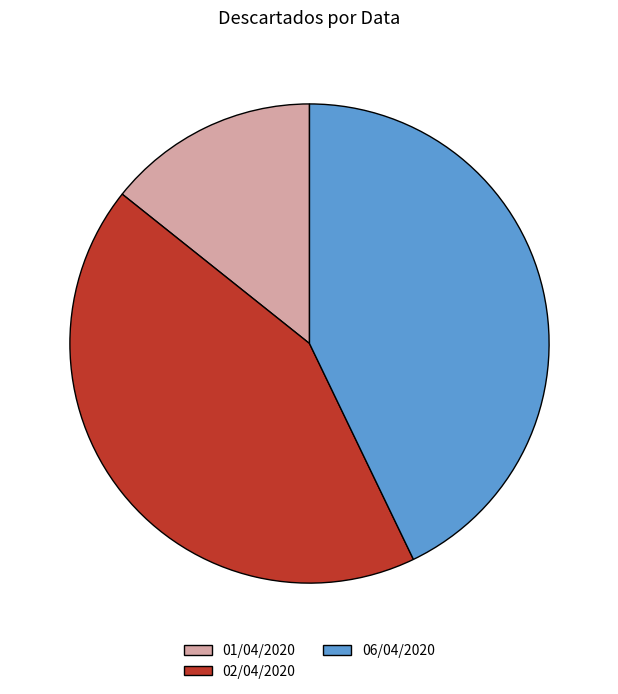

What is the ratio of the value at 06/04/2020 to the value at 01/04/2020?

3.0